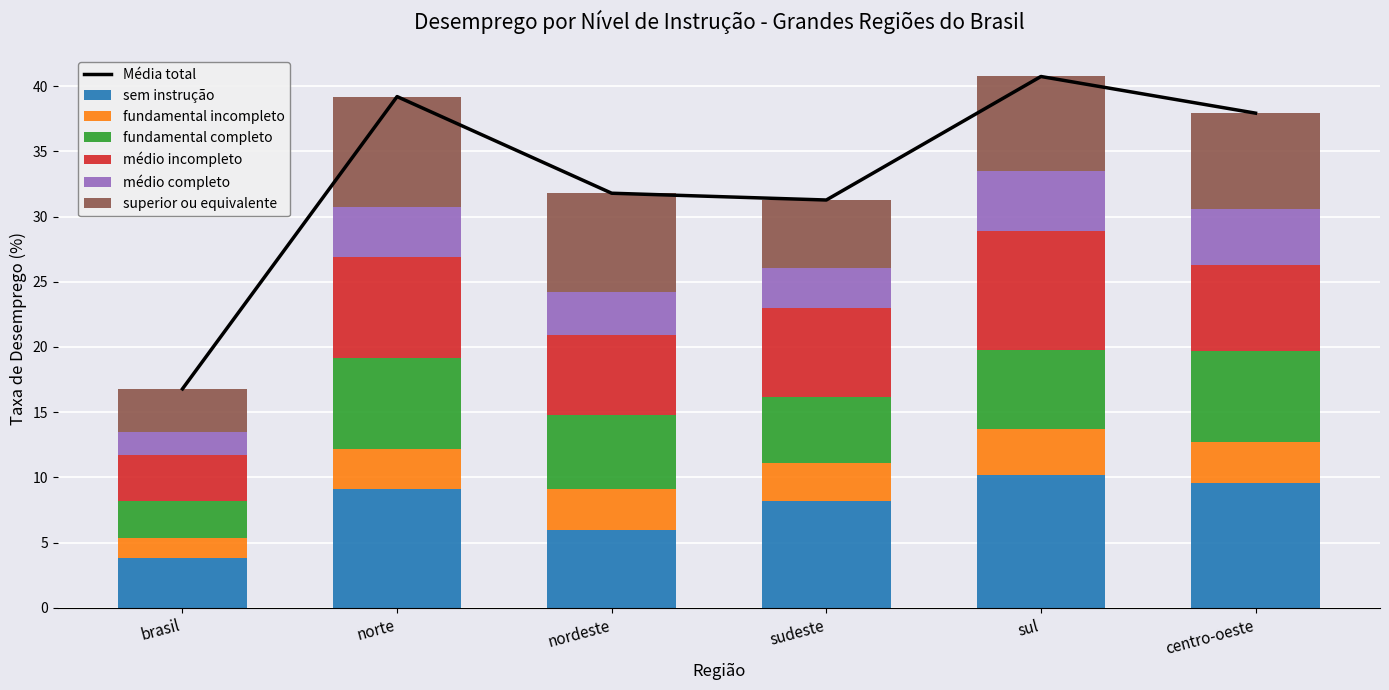

How many bars are there in each group?

6